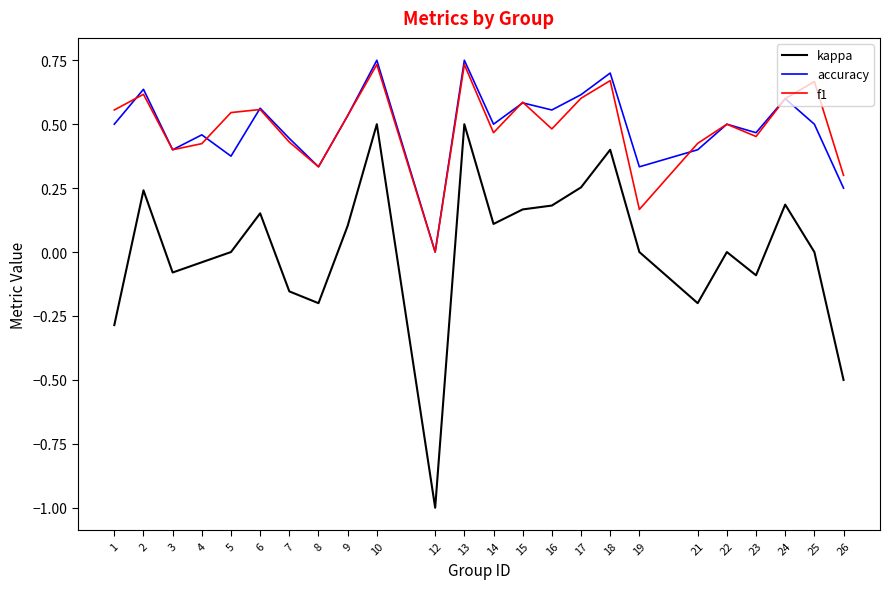

What is the smallest value displayed?

-1.0